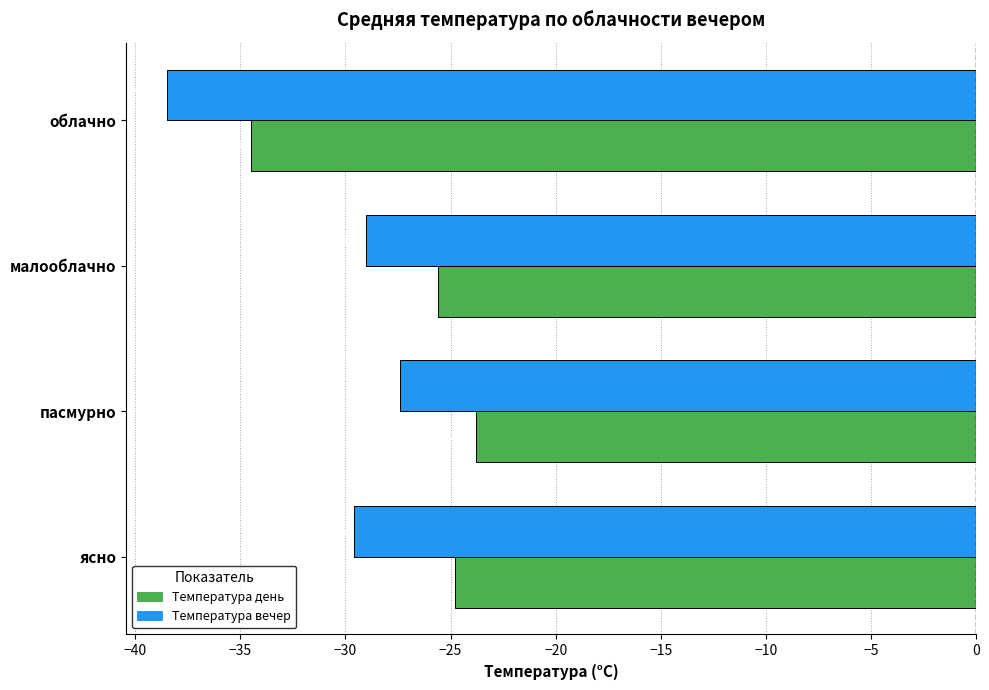

List the series in order of their overall mean, highest first.

Температура день, Температура вечер